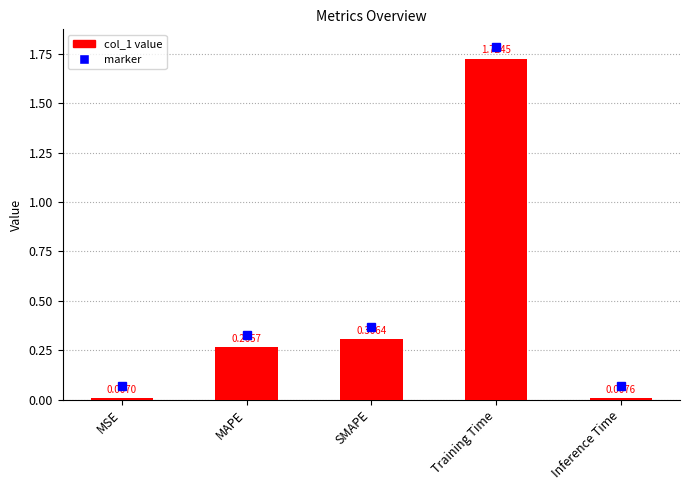

What is the change in value from MAPE to Inference Time?

-0.3